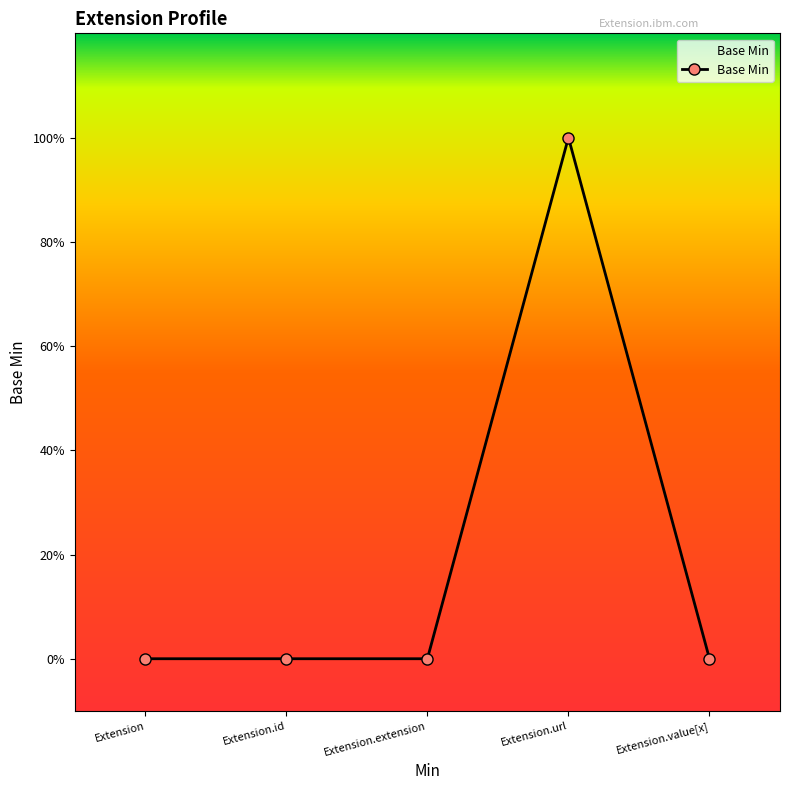

Does the chart have visible grid lines?

No